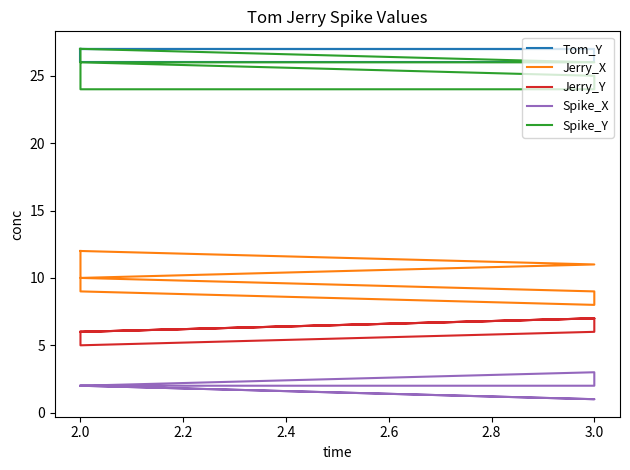

What is the label of the 1st point from the right?

2.0